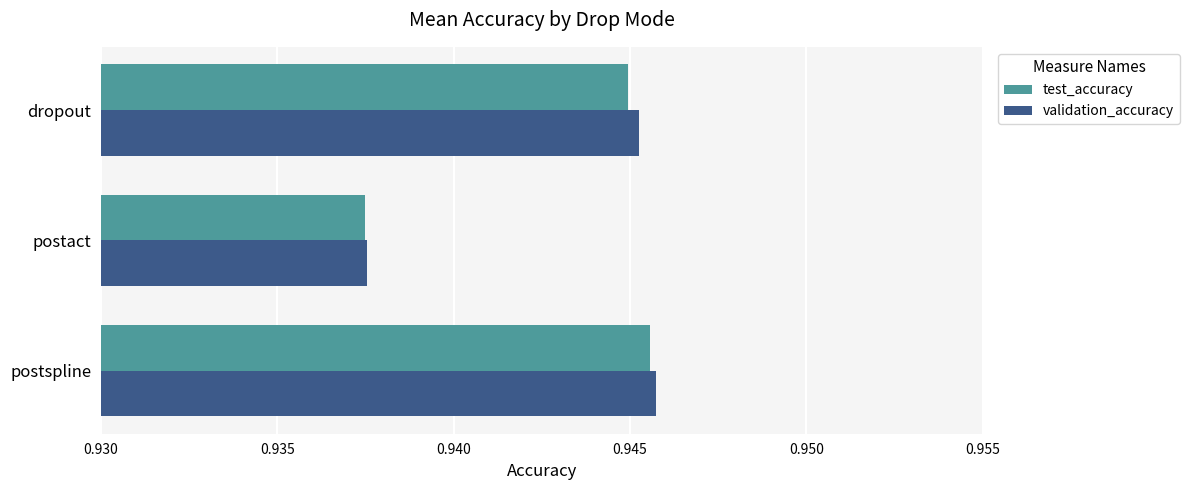

The value of test_accuracy at postspline is 0.2. True or false?

False